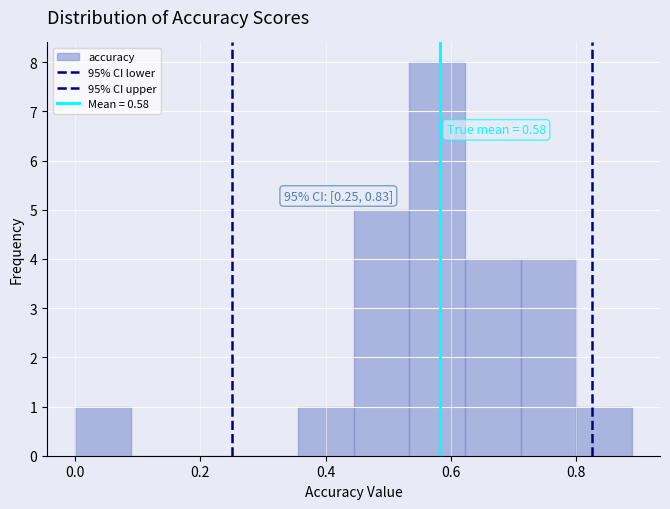

Which range on the x-axis has the tallest bar?

0.54 to 0.62